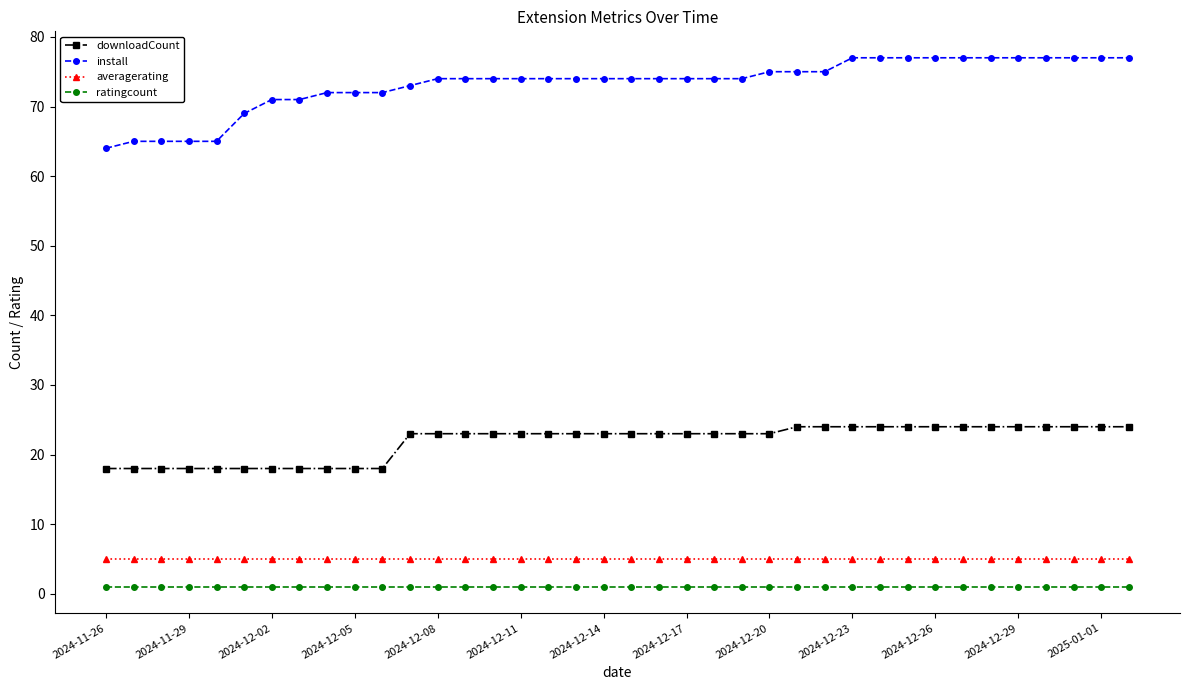

Which series has the largest total across all categories?

install